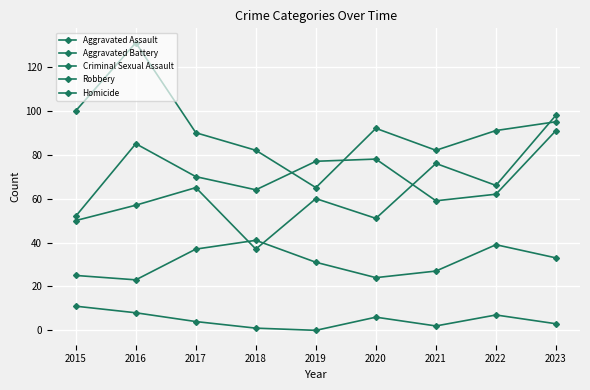

Does the chart have visible grid lines?

Yes